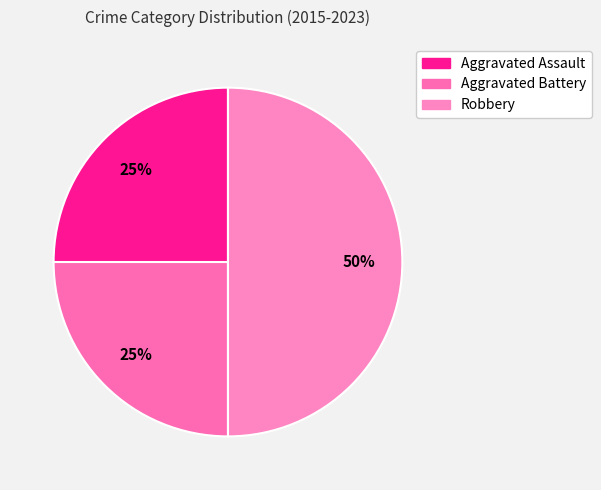

How many segments does this pie chart have?

3